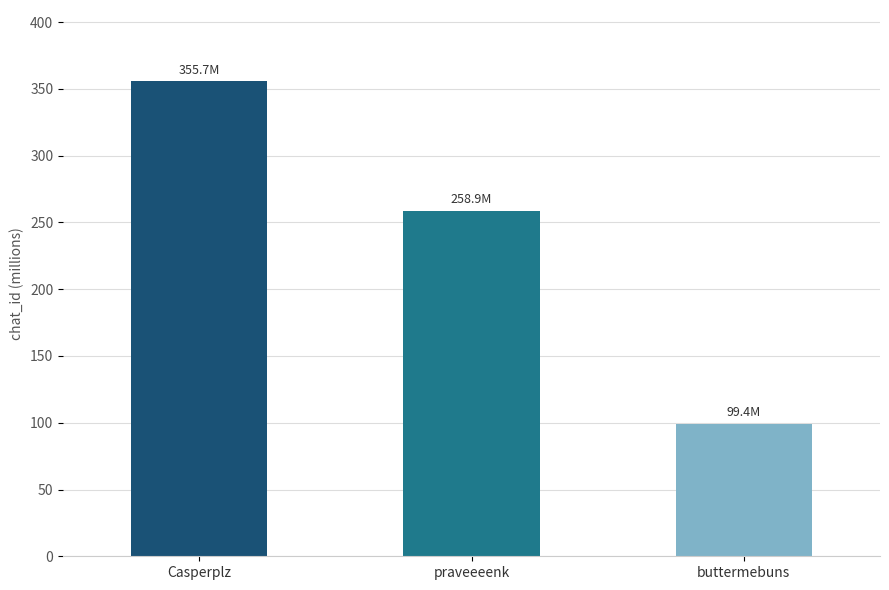

Reading right to left, transcribe all the data shown in this chart.

99.4	258.9	355.7